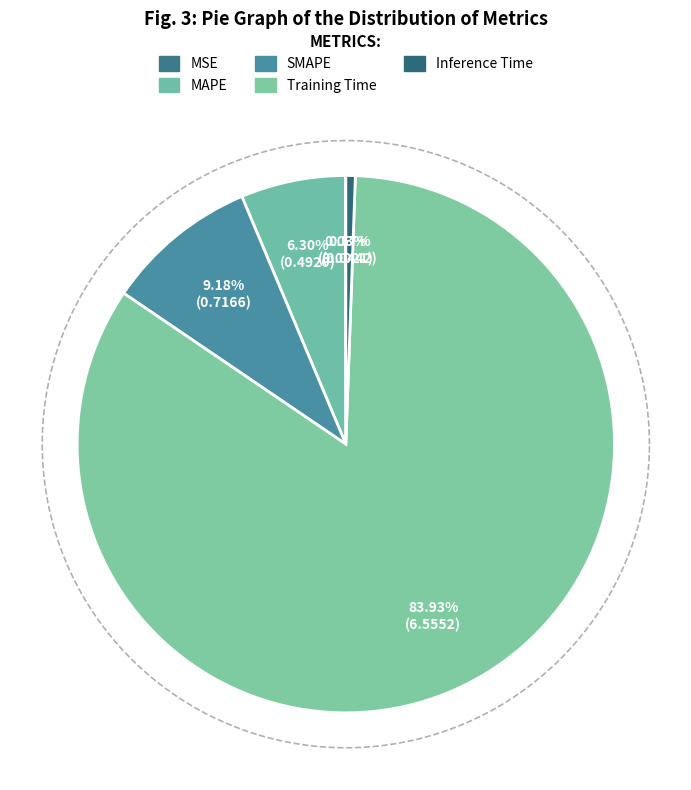

To the nearest percent, what is the combined percentage of Training Time and MAPE?

90%